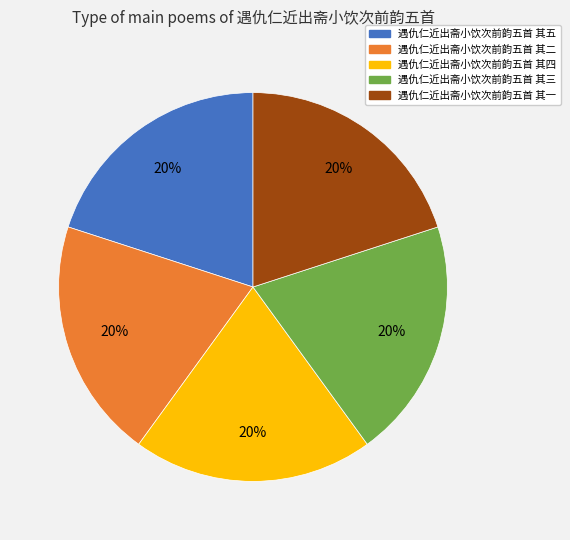

The 遇仇仁近出斋小饮次前韵五首 其二 slice represents 32% of the pie. True or false?

False